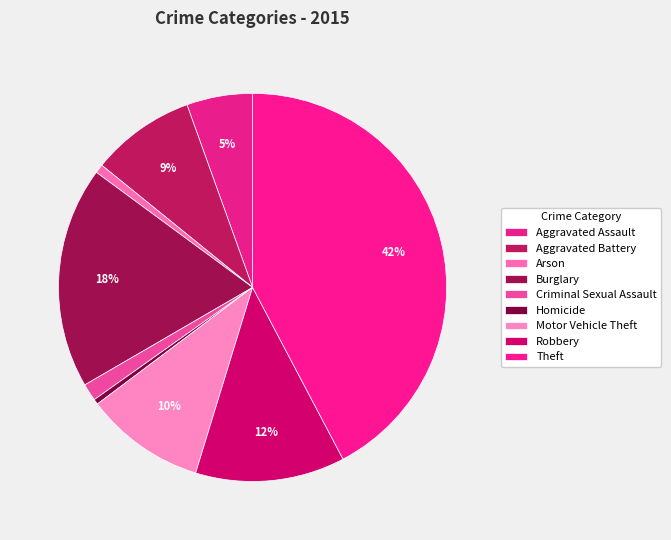

Is it true that Arson is 1% of the pie?

True